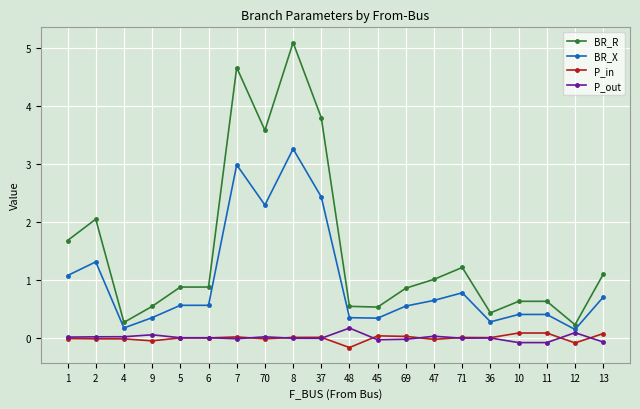

What is the difference between the maximum and minimum values in the P_in series?

0.3